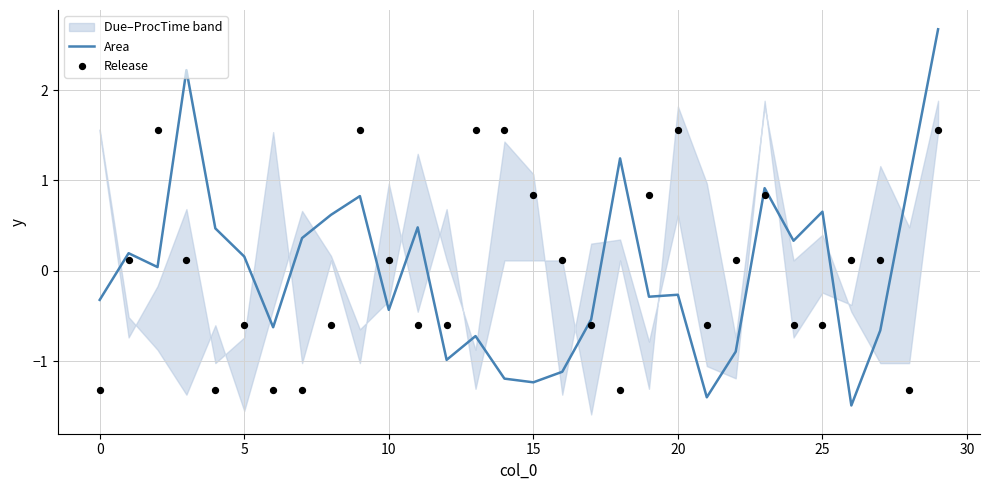

At which category is the sum across all series the highest?

29